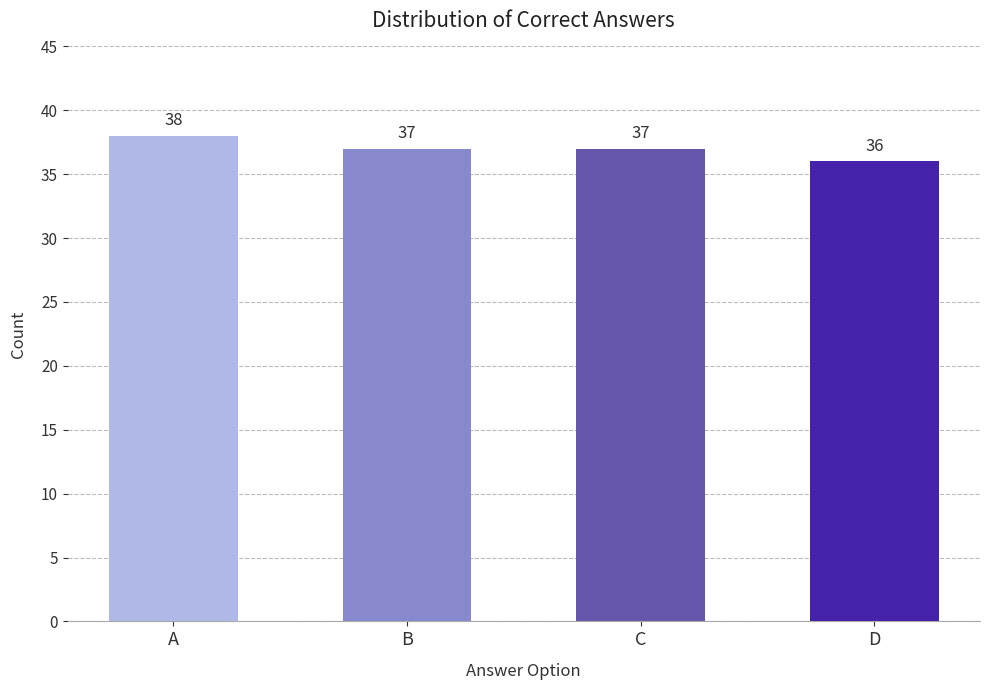

What is the value of the 1st bar from the left?

38